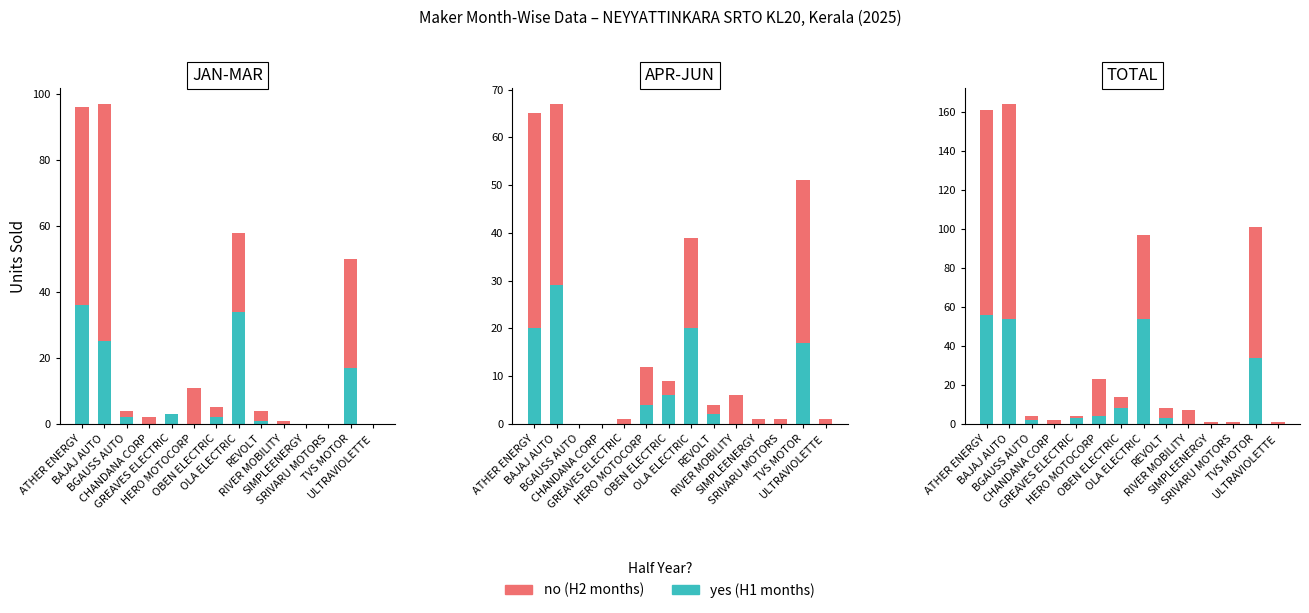

How many positive values does the yes (H1) series have?

9